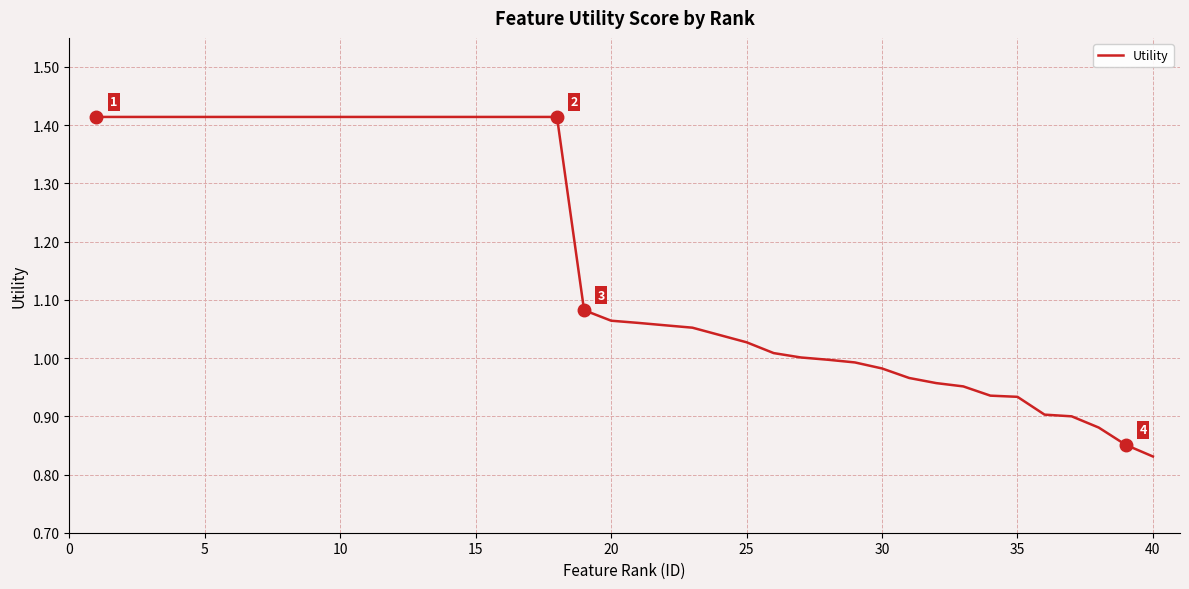

What is the difference between the maximum and minimum values?

0.6